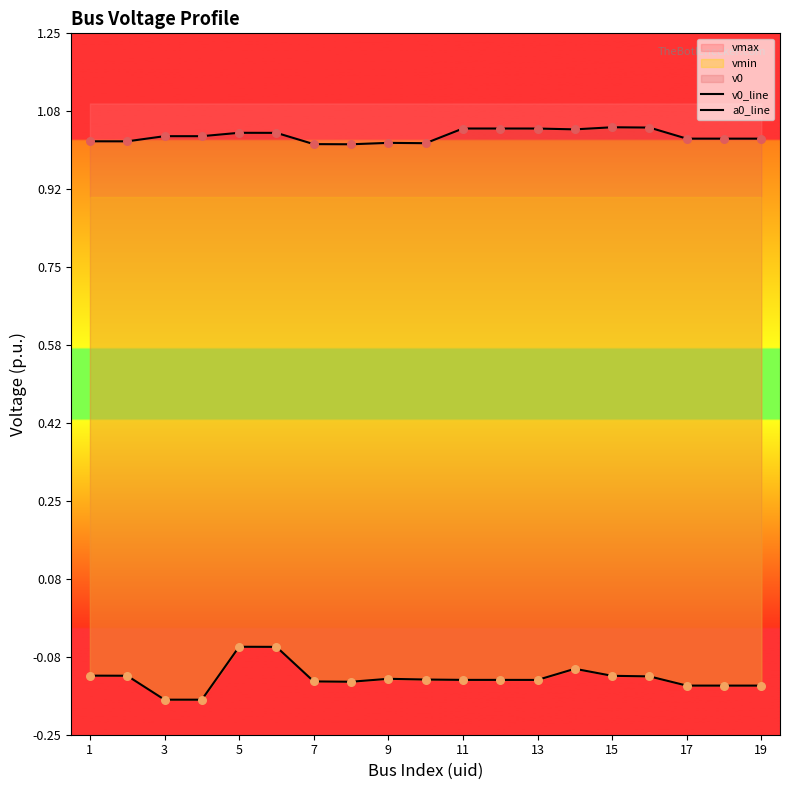

Is the value of a0_line at 15 greater than the value of v0_line at 7?

No